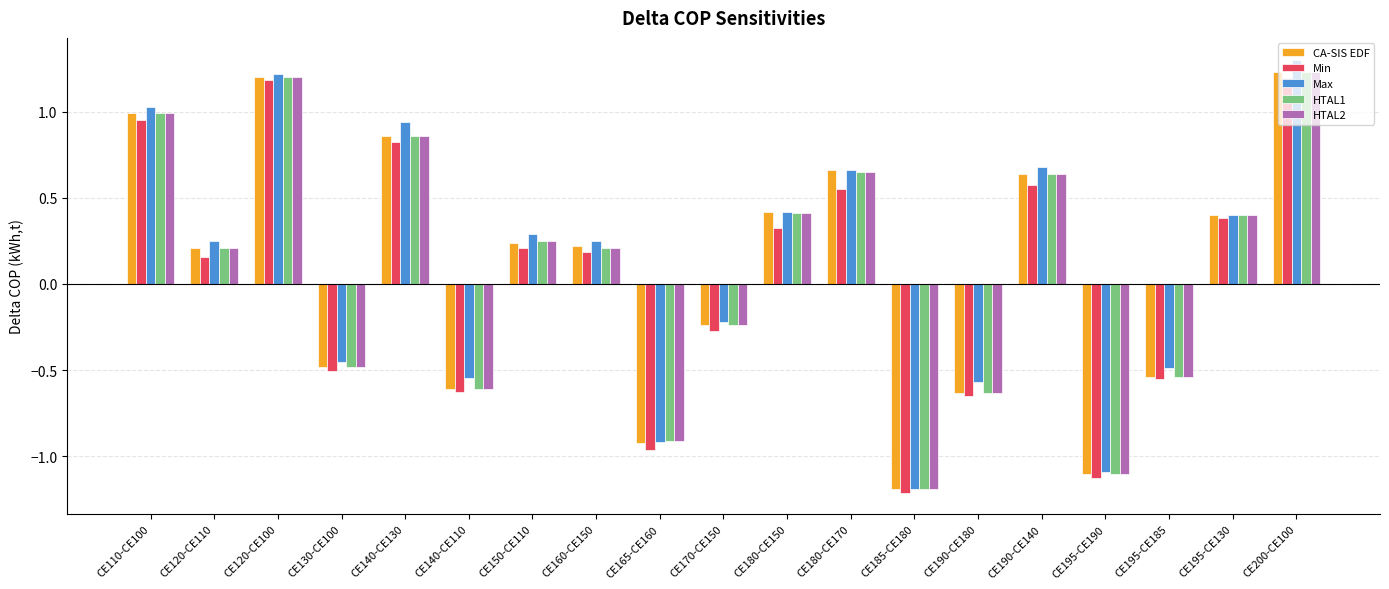

True or false: HTAL2 has a value of -0.4 at CE195-CE185.

False